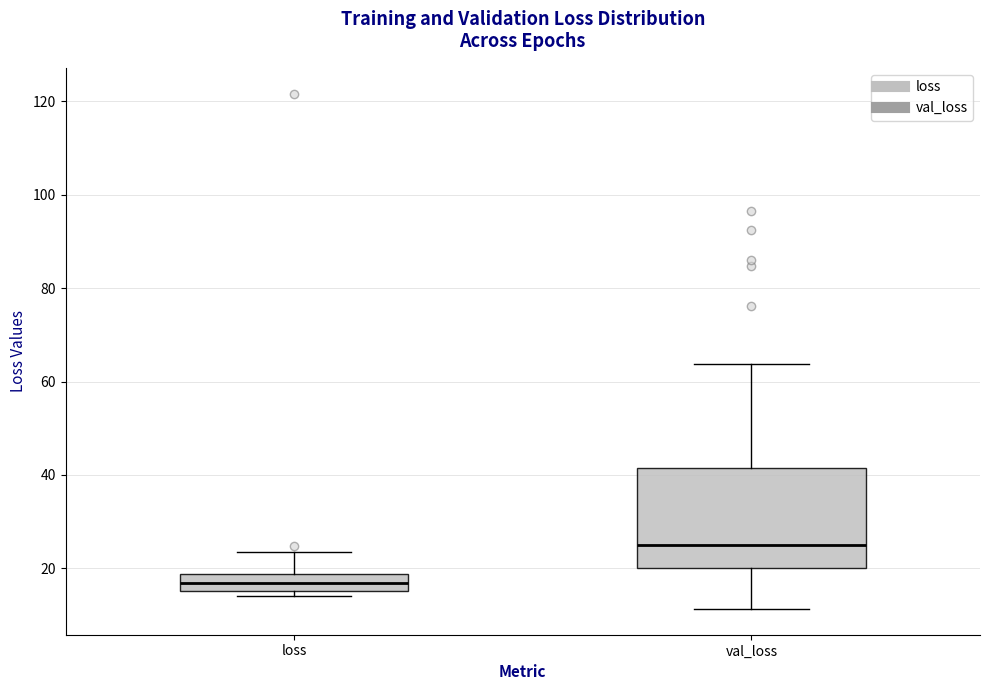

Reading left to right, read every box against the y-axis: the position of its median line, the range the box covers, and the ends of its whiskers. The values are not printed on the chart, so give them approximately, as read against the axis.

loss: median 16 (inside the box), box 16 to 18, whiskers 14 to 24
val_loss: median 26, box 20 to 42, whiskers 12 to 64